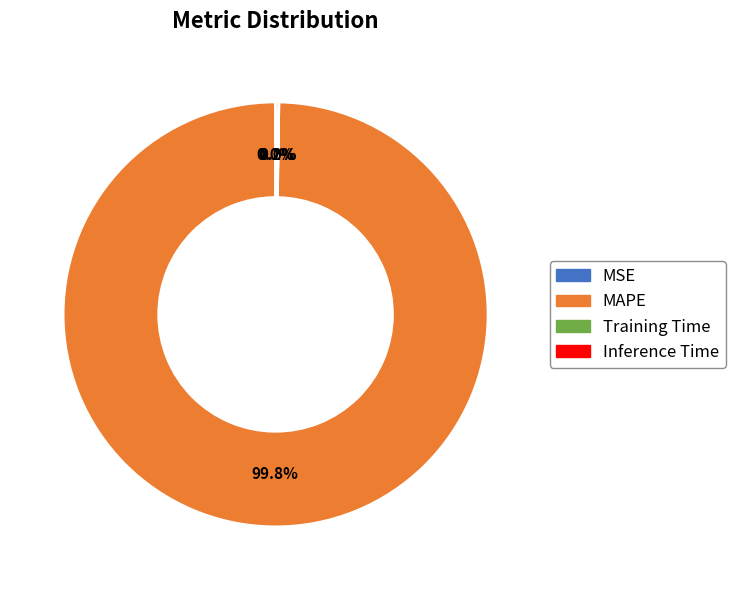

Is MAPE the majority of the pie?

Yes